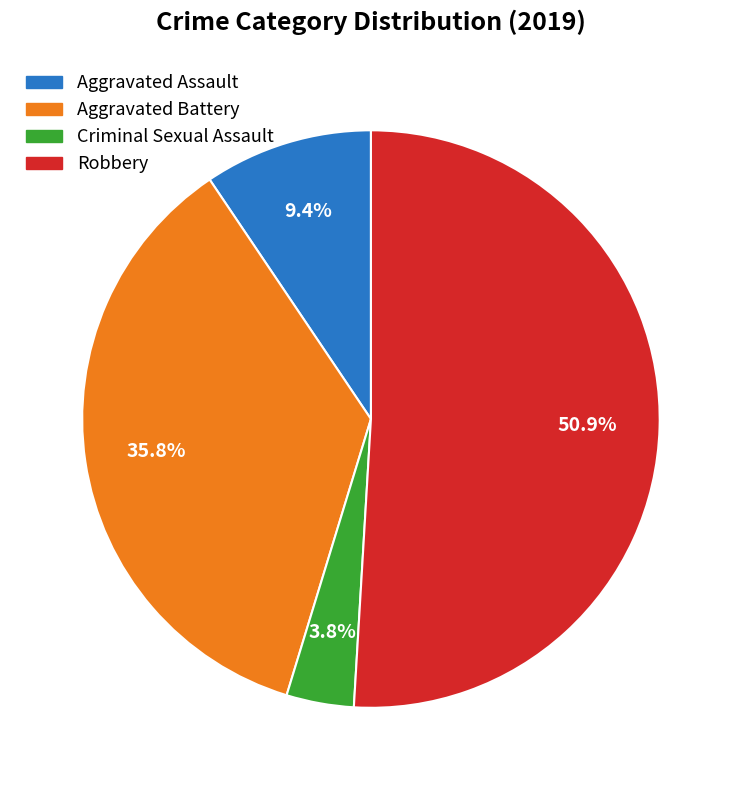

To the nearest percent, what is the average slice percentage?

25%